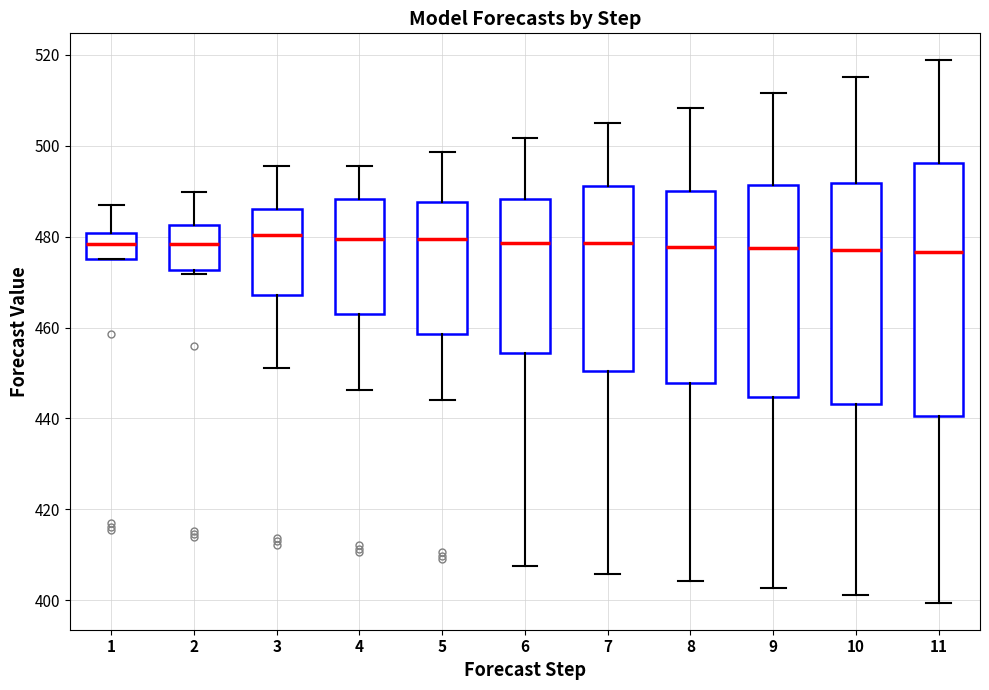

Which box is the tallest, from its lower edge to its upper edge?

11